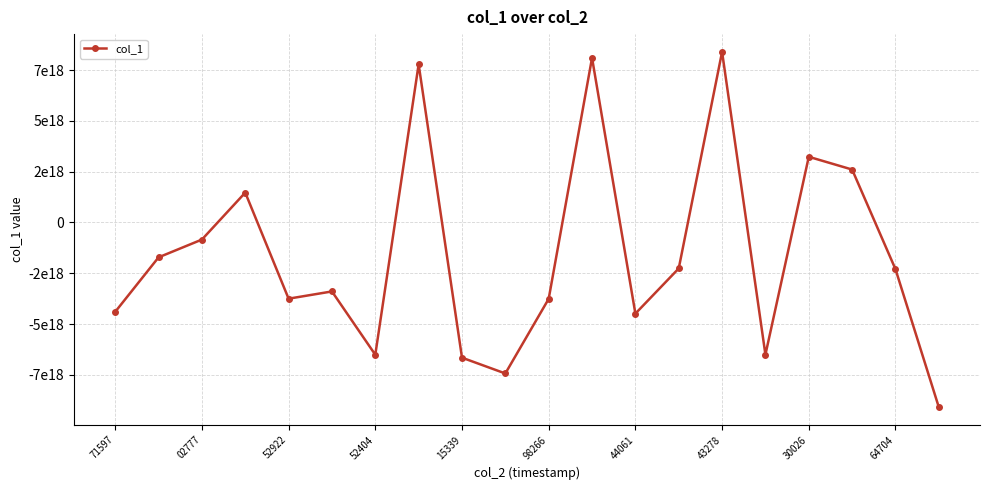

Reading right to left, extract all data points from this chart.

-9091962941343175680	-2298638039161078528	2604195904847266816	3231943684216913408	-6506075361677481984	8395939347662859264	-2263933459498292736	-4486909528367819776	8099599506035450880	-3759482982369649664	-7433449902114967552	-6655447393510752256	7781778987547003904	-6511235378657683456	-3395193684901829120	-3751689335096117248	1469210002577852160	-842112250088317568	-1717277937766220544	-4399562799762289664